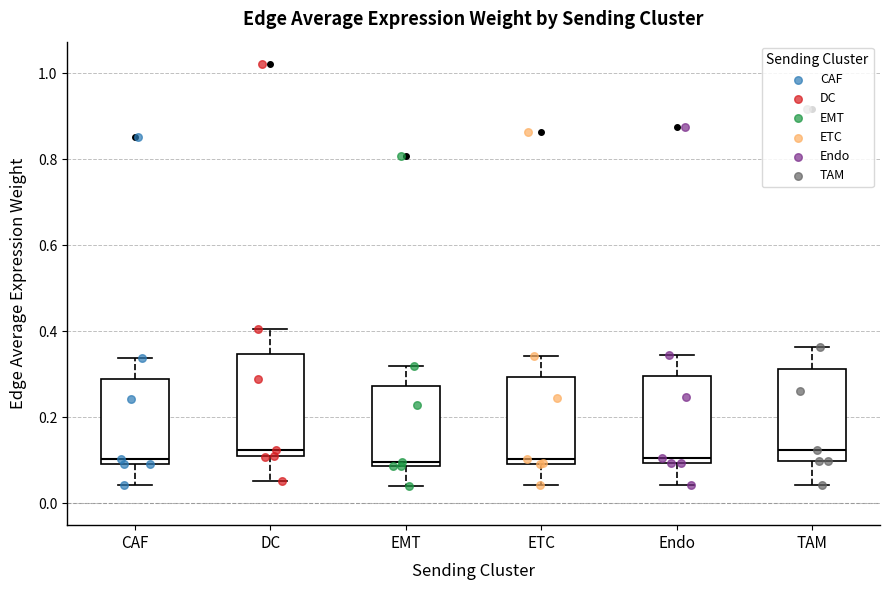

Reading left to right, read every box against the y-axis: the position of its median line, the range the box covers, and the ends of its whiskers. The values are not printed on the chart, so give them approximately, as read against the axis.

CAF: median 0.10 (just above the box's lower edge), box 0.10 to 0.28, whiskers 0.04 to 0.34
DC: median 0.12, box 0.10 to 0.34, whiskers 0.06 to 0.40
EMT: median 0.10, box 0.08 to 0.28, whiskers 0.04 to 0.32
ETC: median 0.10 (just above the box's lower edge), box 0.10 to 0.30, whiskers 0.04 to 0.34
Endo: median 0.10 (just above the box's lower edge), box 0.10 to 0.30, whiskers 0.04 to 0.34
TAM: median 0.12, box 0.10 to 0.32, whiskers 0.04 to 0.36